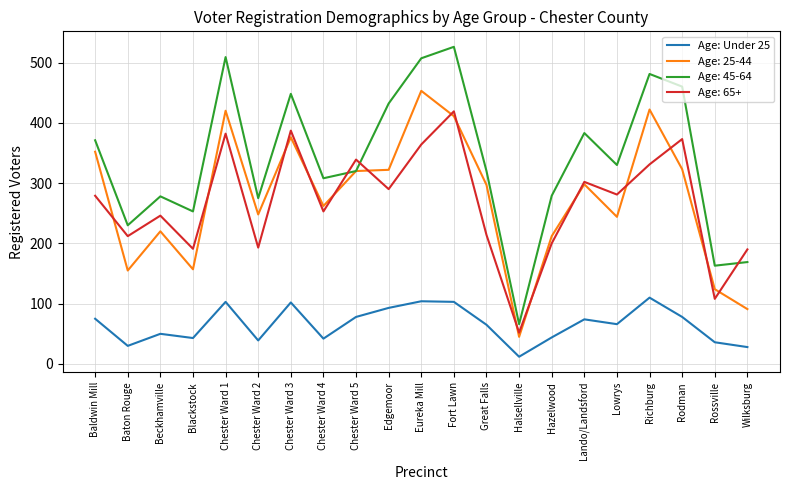

Rank the series by their maximum value, from highest to lowest.

Age: 45-64, Age: 25-44, Age: 65+, Age: Under 25